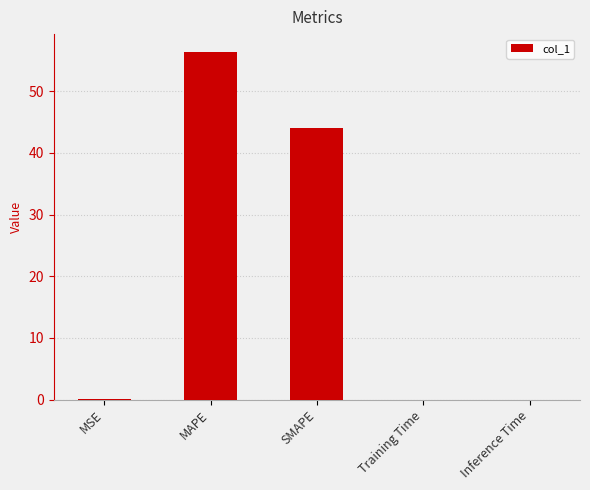

Count the number of categories in the chart.

5